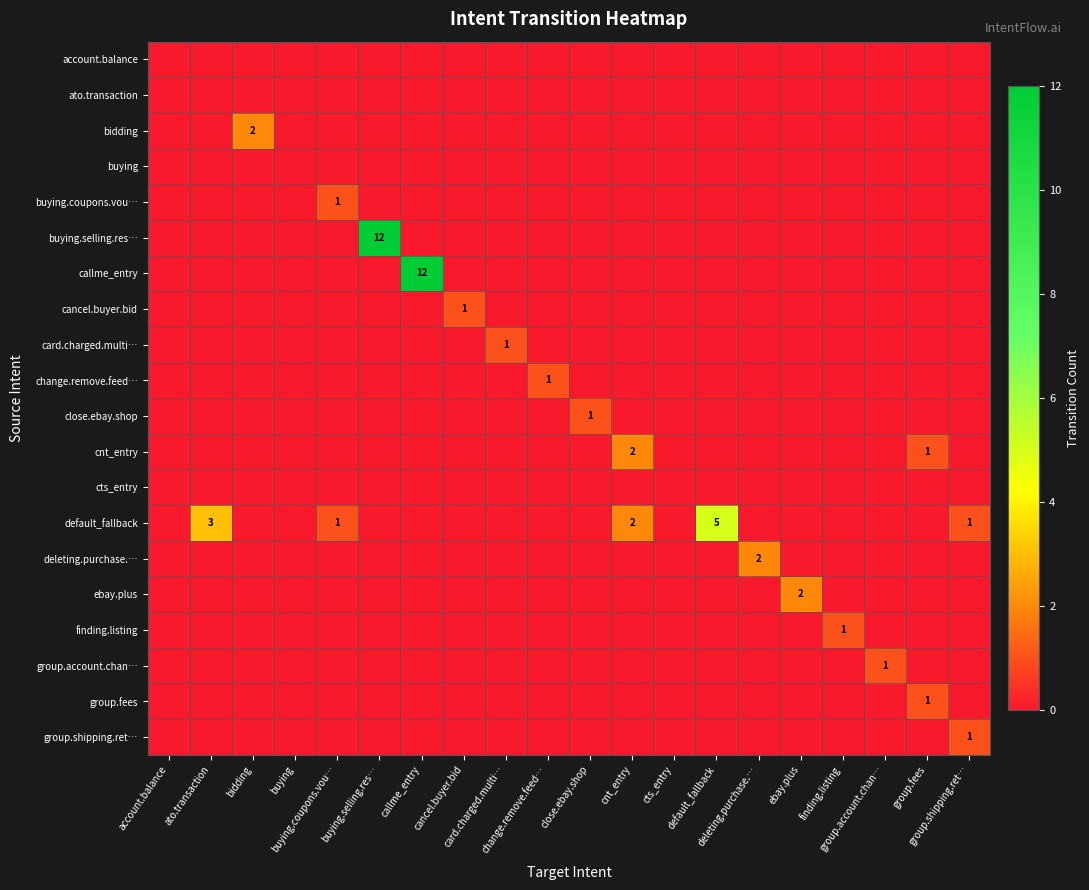

At which category is the sum across all series the highest?

buying.selling.res…